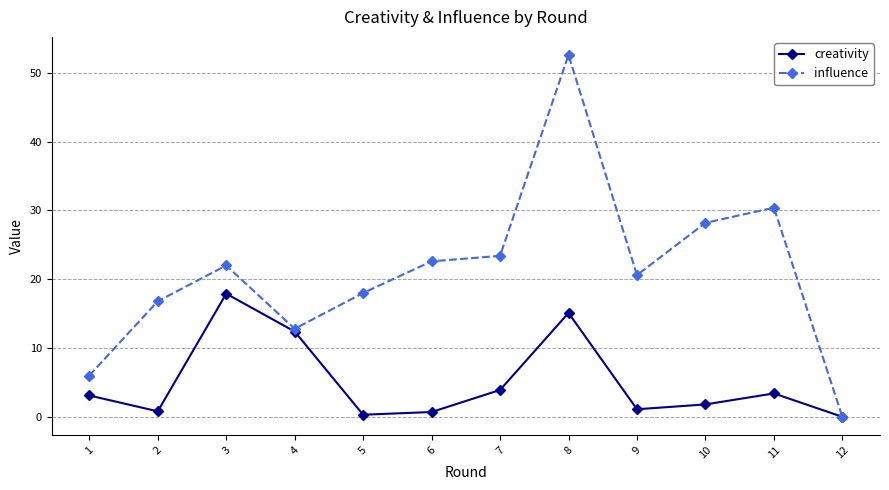

What is the greatest value displayed?

52.6